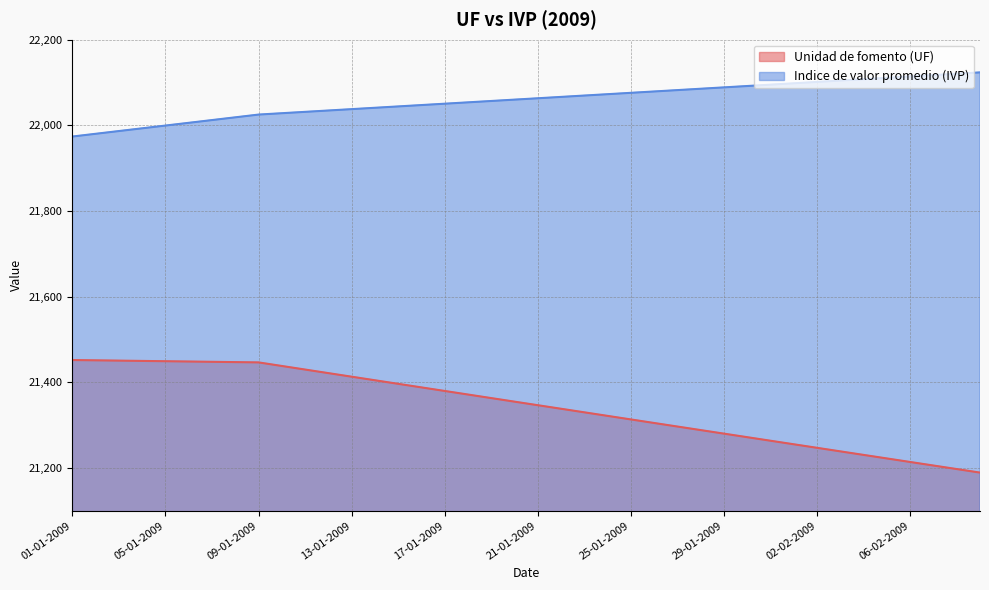

True or false: Unidad de fomento (UF) and Indice de valor promedio (IVP) intersect in this chart.

False